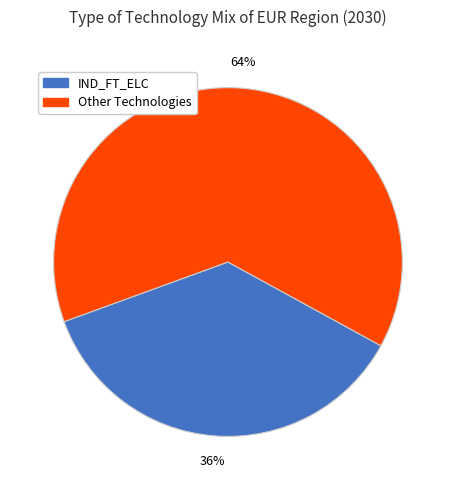

Does any single category account for the majority?

Yes